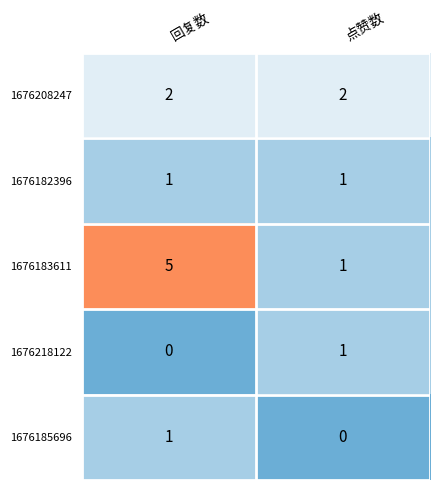

What is the sum of the 1676183611 values at 回复数 and 点赞数?

6